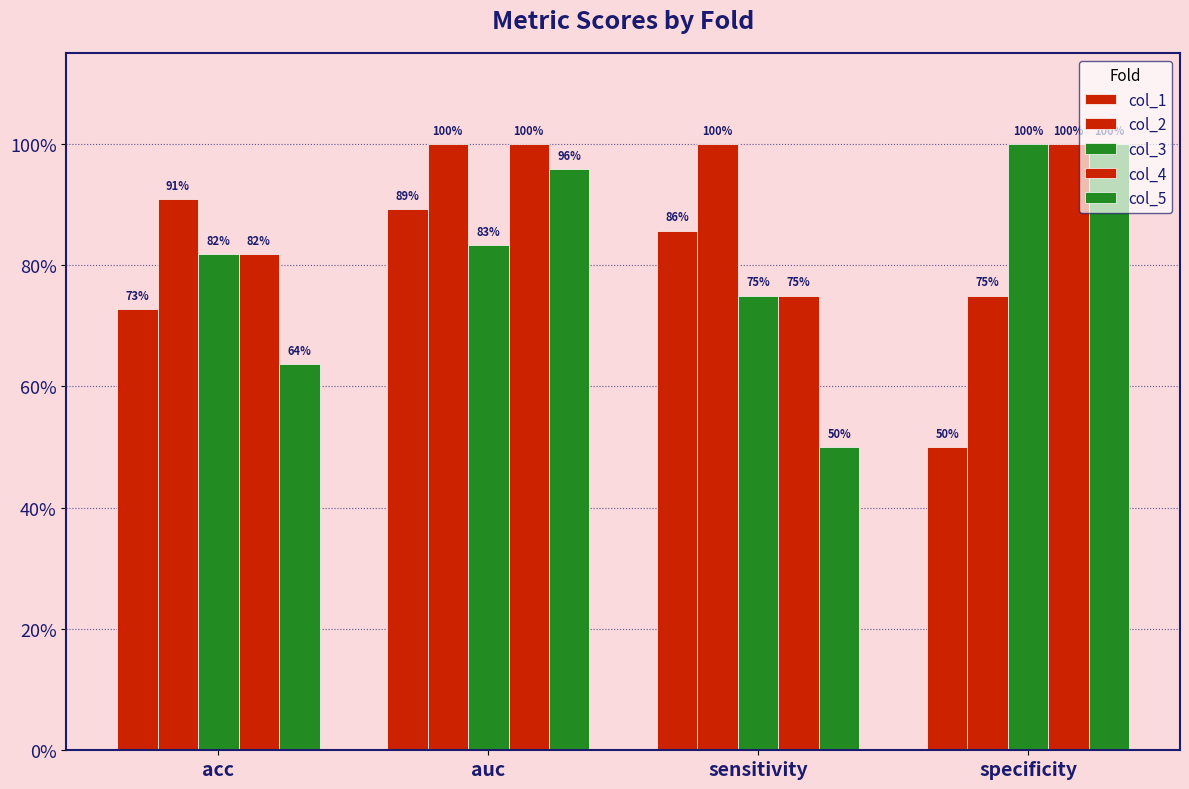

Between auc and sensitivity, which series saw the biggest shift?

col_5